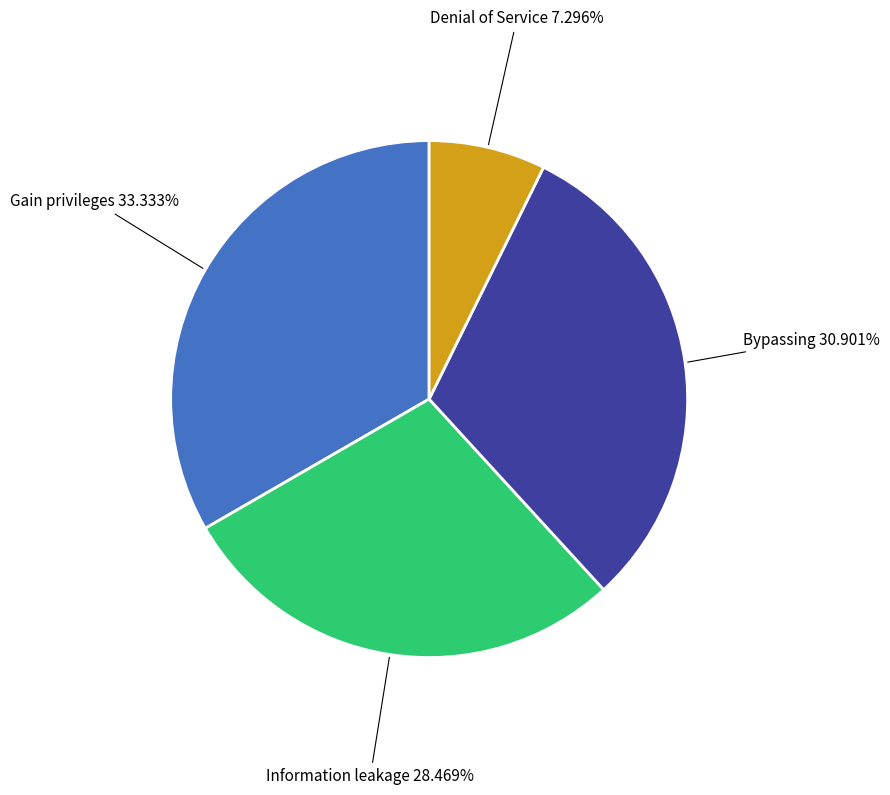

Between Gain privileges and Denial of Service, which is larger?

Gain privileges